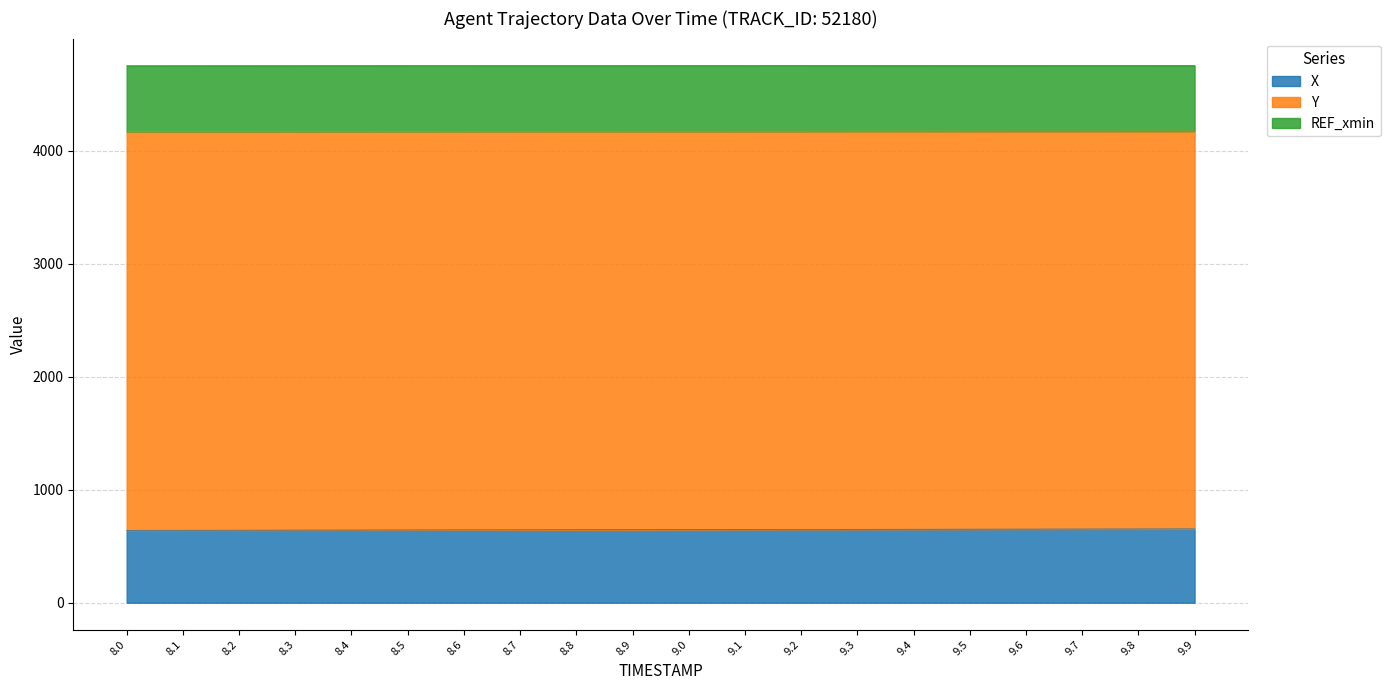

True or false: X has a value of 650.6 at 9.5.

True